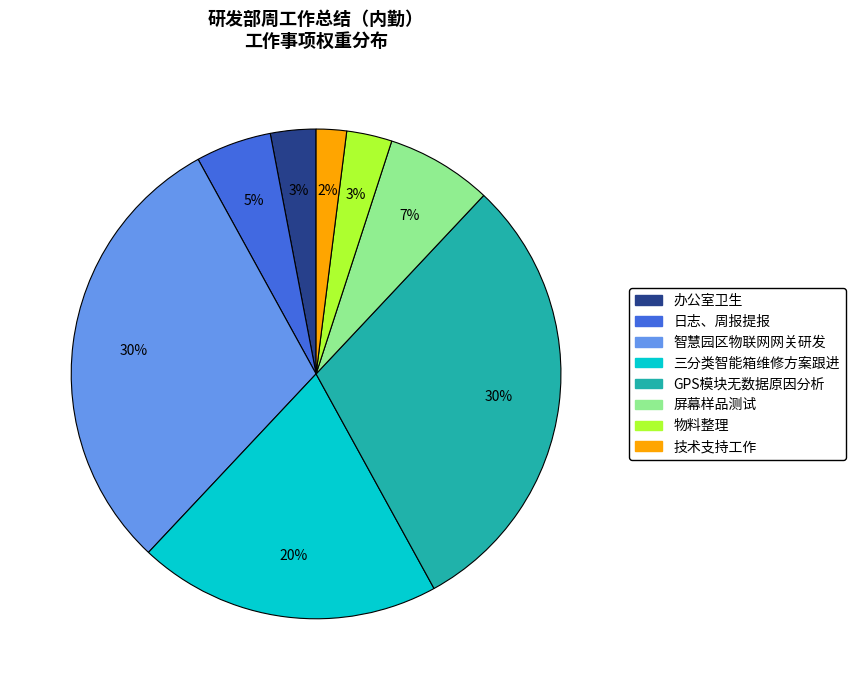

To the nearest percent, what is the combined percentage of 物料整理 and 技术支持工作?

5%